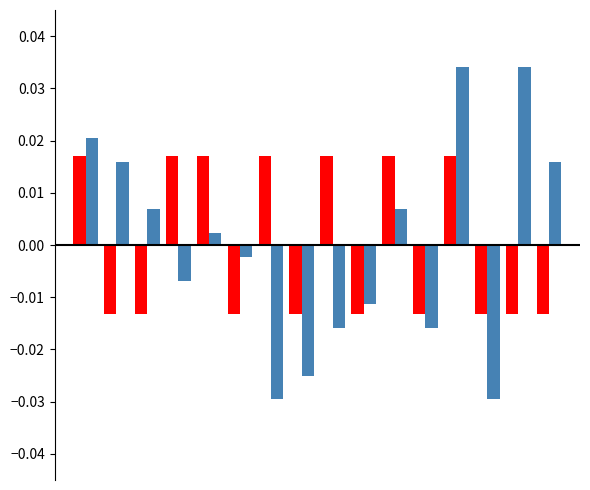

How many bars are there in each group?

2